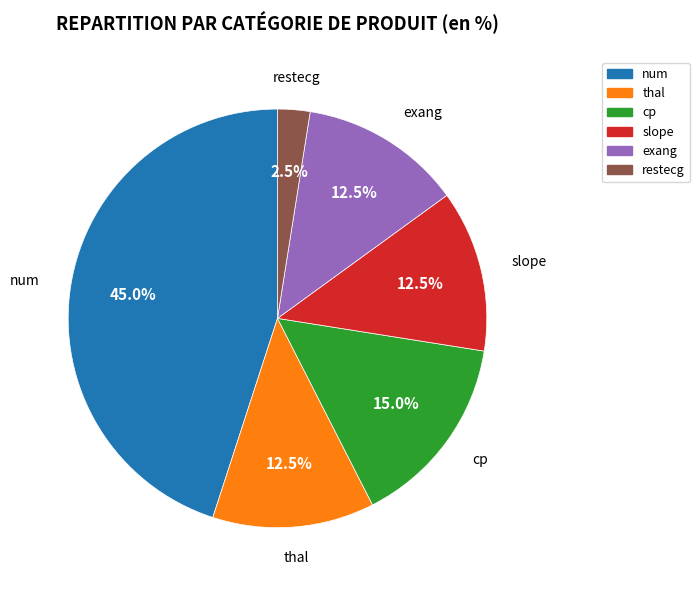

Is there any slice that represents more than half of the pie?

No